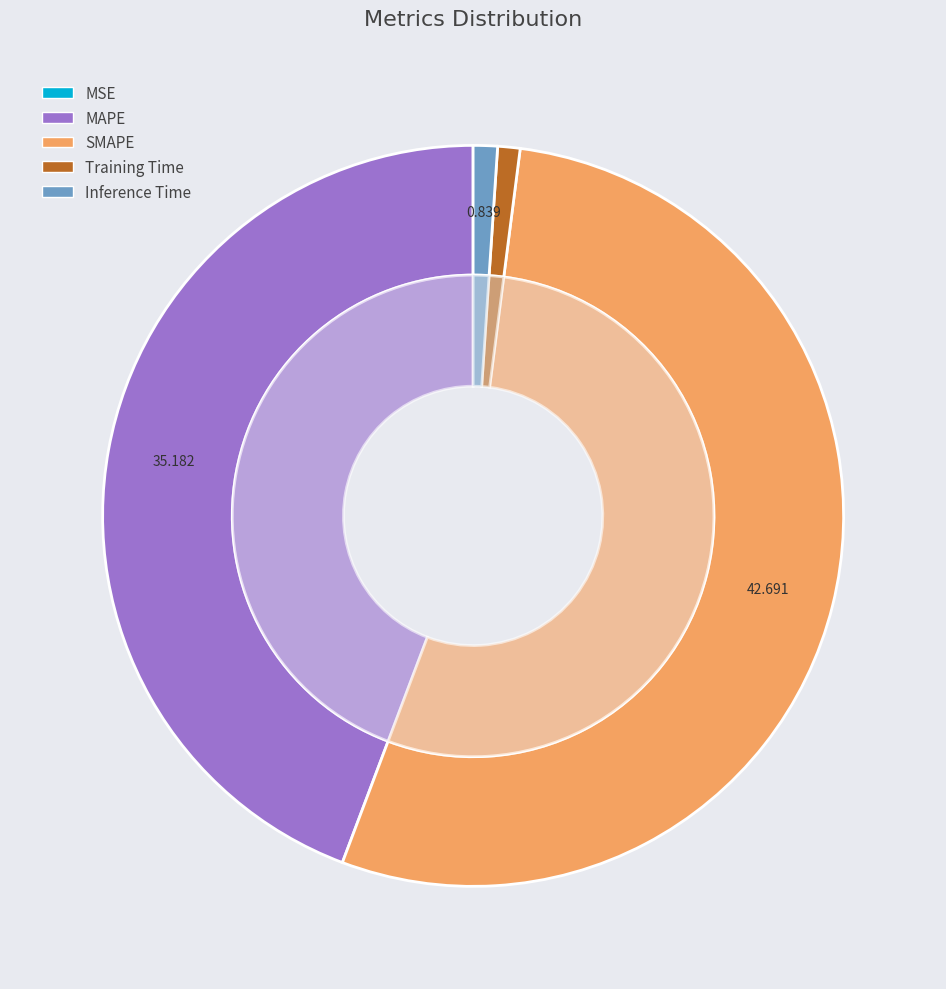

The Inference Time slice represents 11% of the pie. True or false?

False